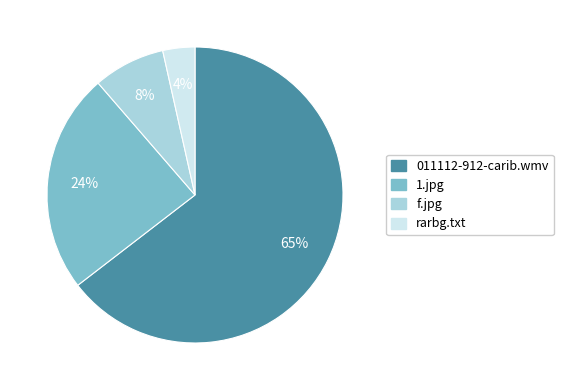

To the nearest percent, what is the average slice percentage?

25%